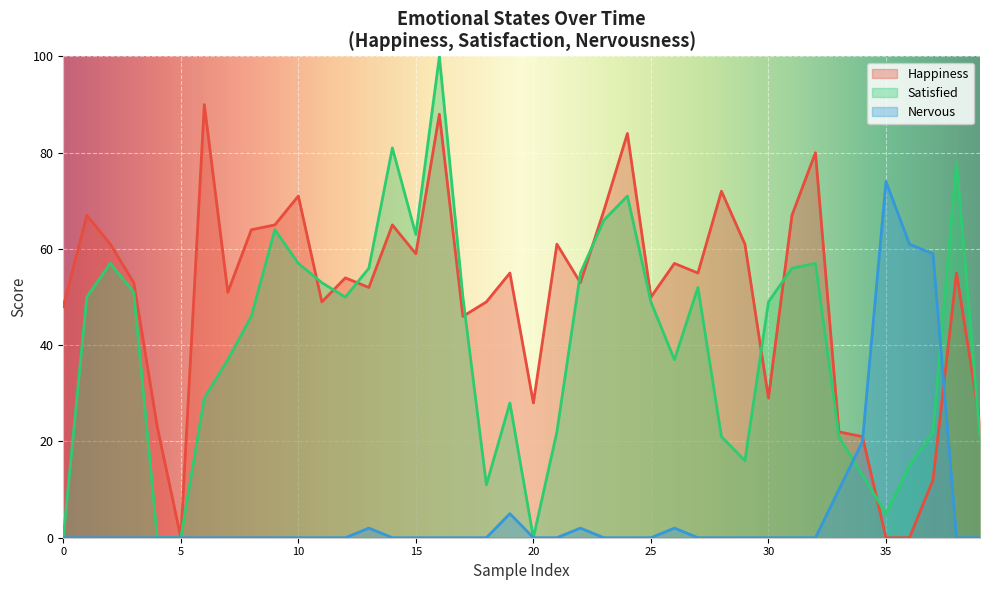

How many interior local peaks does the question_nervous (smiley) series have?

5